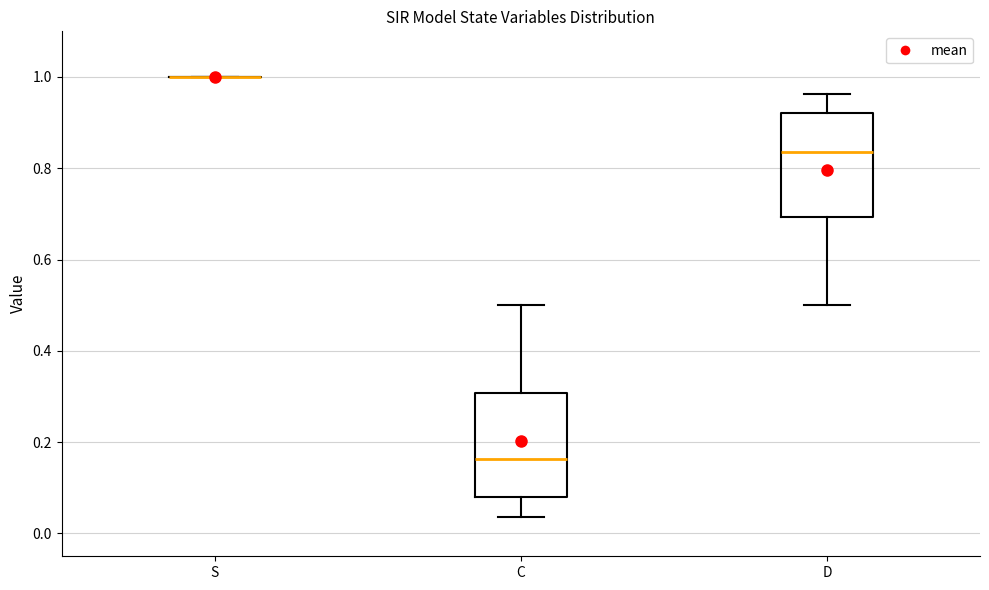

Reading left to right, transcribe this box plot: for each box, give where its median line is, the range the box spans, and where its two whiskers end, as read against the y-axis. The values are not printed on the chart, so give them approximately, as read against the axis.

S: box collapsed to a line at 1.00, whiskers 1.00 to 1.00
C: median 0.16, box 0.08 to 0.30, whiskers 0.04 to 0.50
D: median 0.84, box 0.70 to 0.92, whiskers 0.50 to 0.96